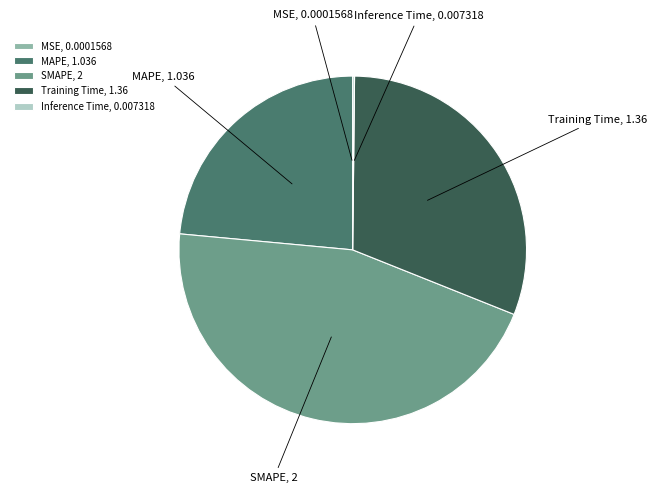

Is there a majority slice in this chart?

No